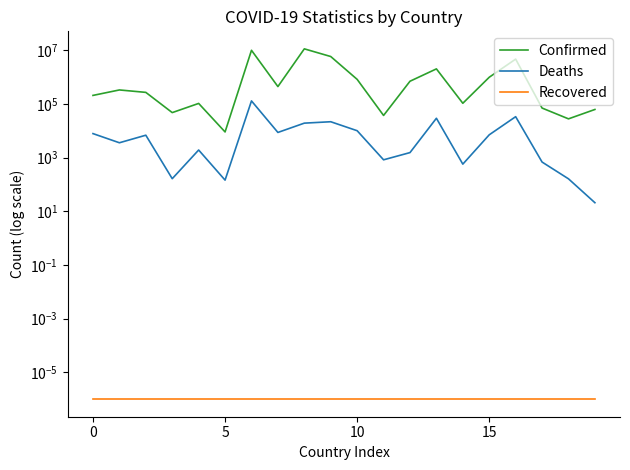

True or false: Deaths has more than 2 points higher than both neighbors.

True